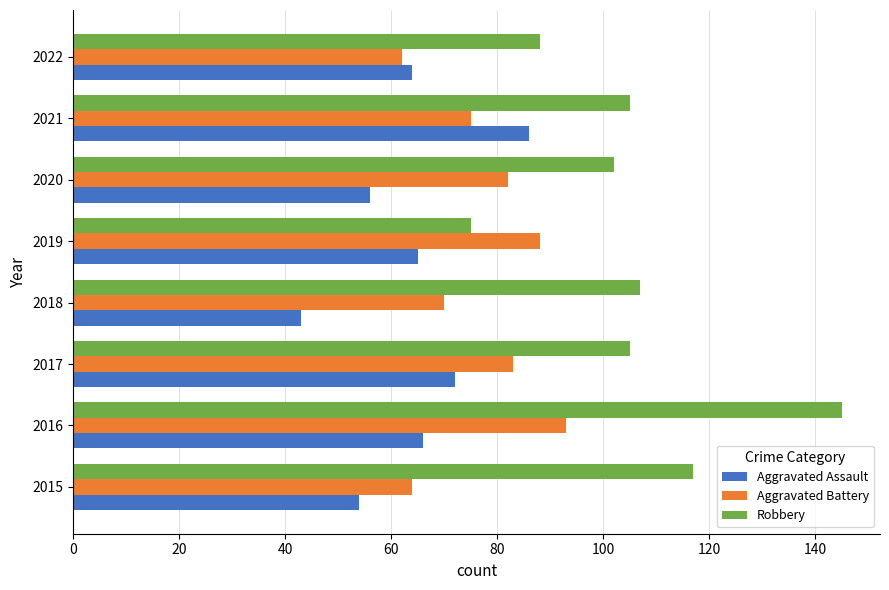

What value does the Robbery series have at 2019, to the nearest 10?

80